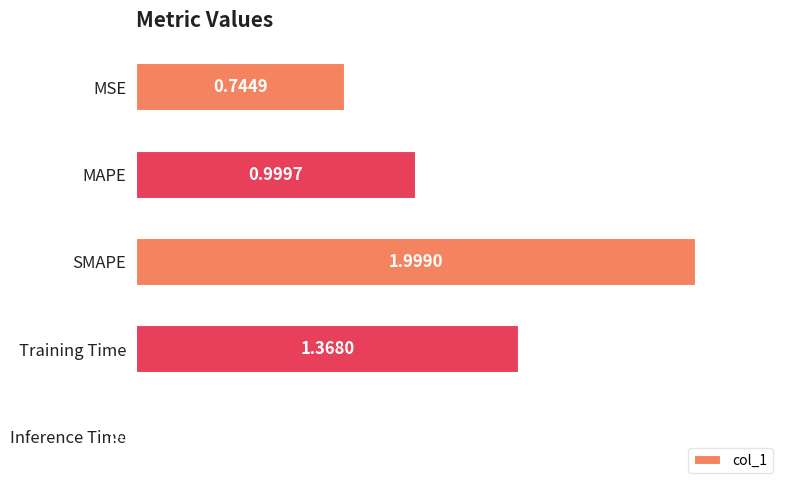

At which category does the chart reach its peak across all series?

SMAPE